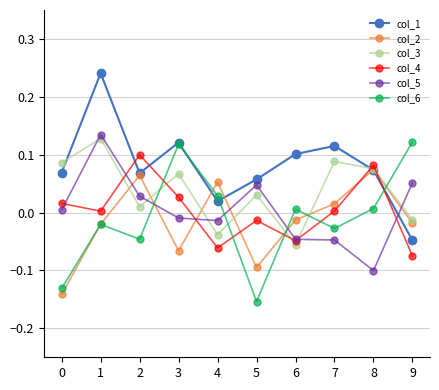

True or false: col_3 has a value of 0.0 at 0.

False